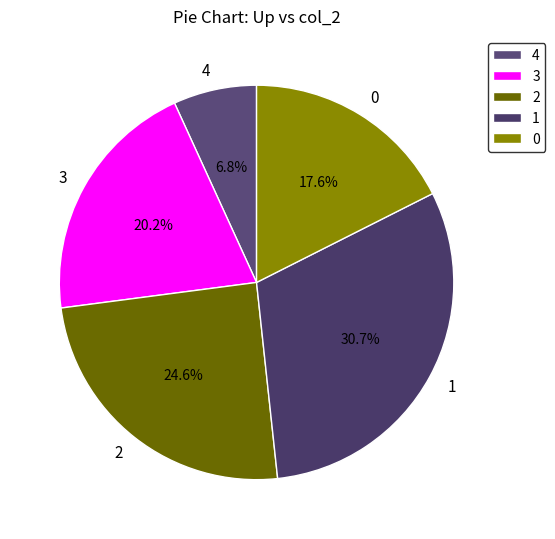

To the nearest percent, what is the difference between the 4 and 3 slice percentages?

13%